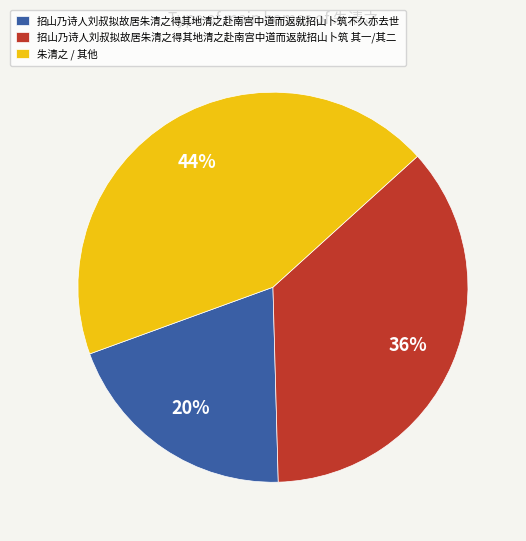

Is 朱清之 / 其他 the majority of the pie?

No